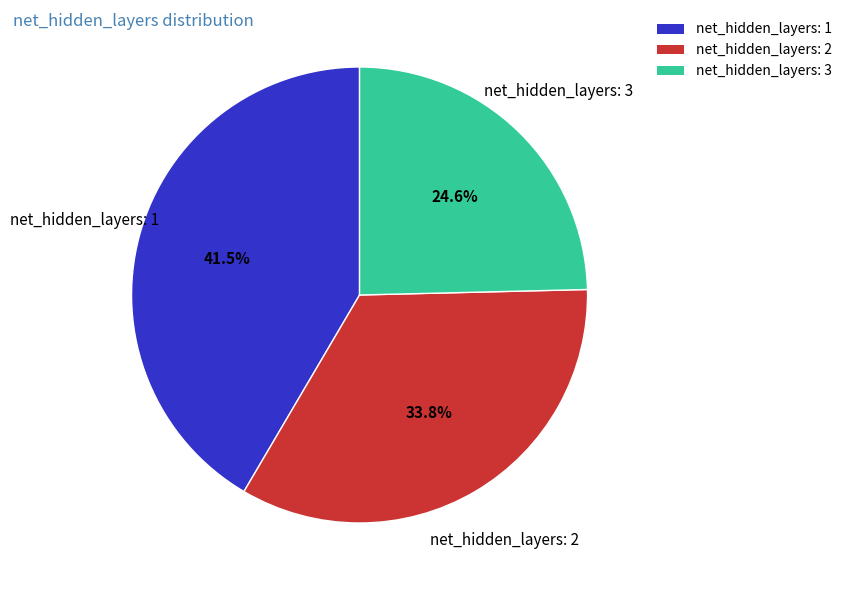

To the nearest percent, what portion does net_hidden_layers: 3 represent?

25%